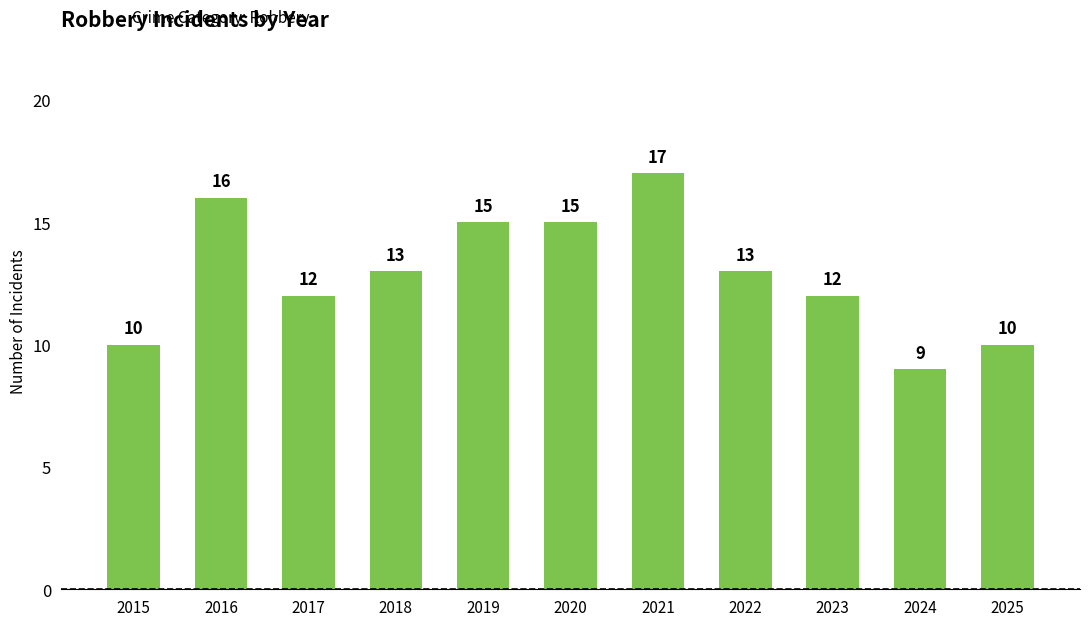

What is the smallest value displayed?

9